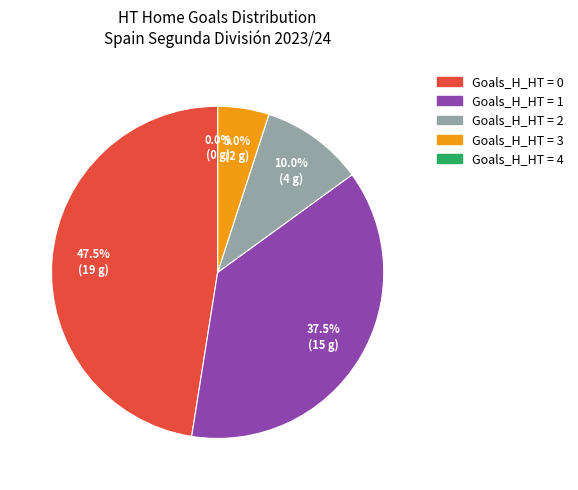

How many segments does this pie chart have?

5